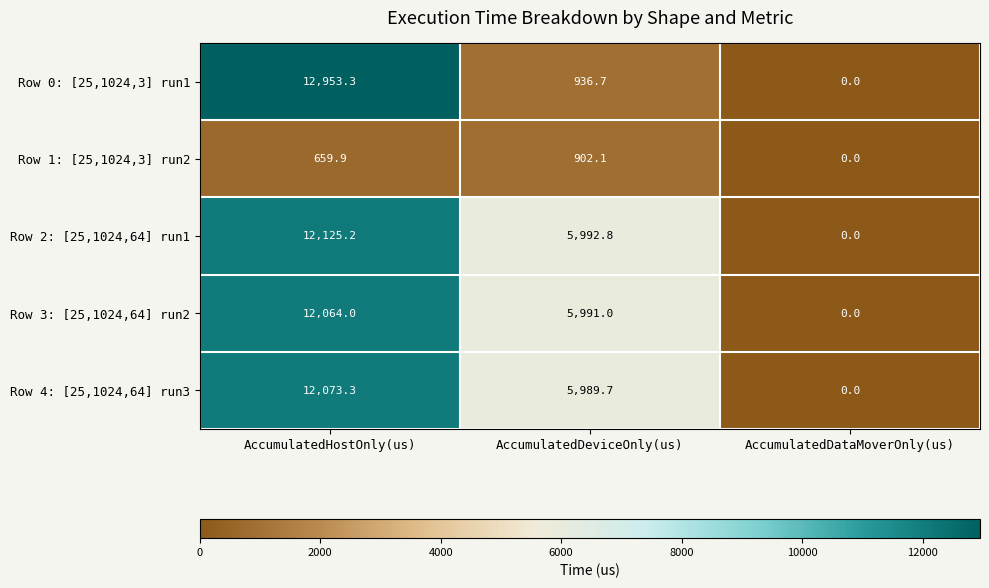

Which series has the largest total across all categories?

Row 2: [25,1024,64] run1